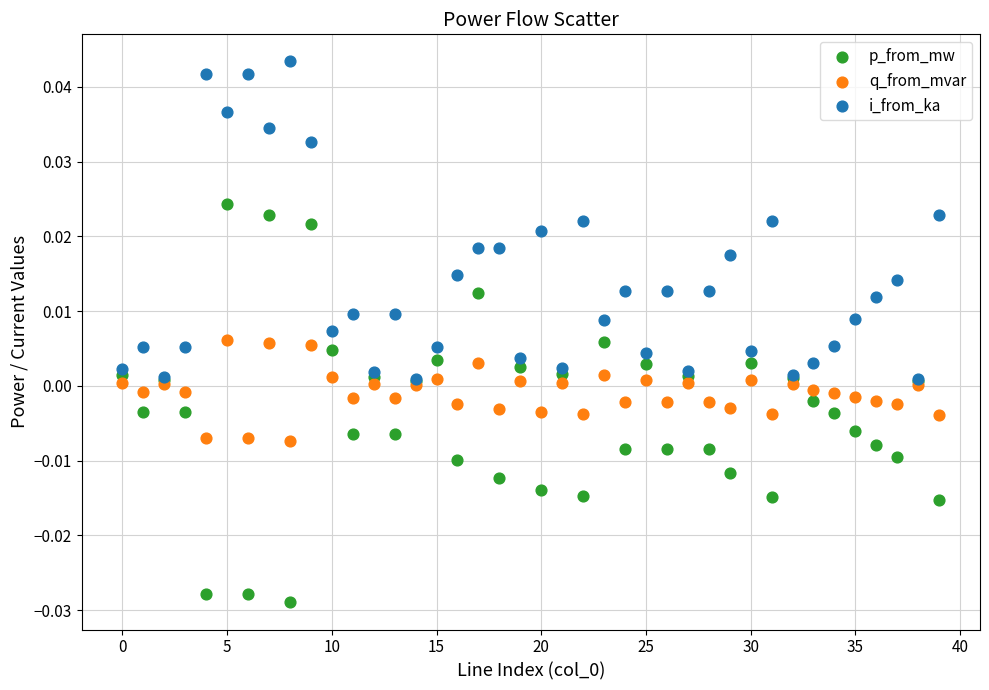

What are all the series names shown in the legend?

p_from_mw, q_from_mvar, i_from_ka